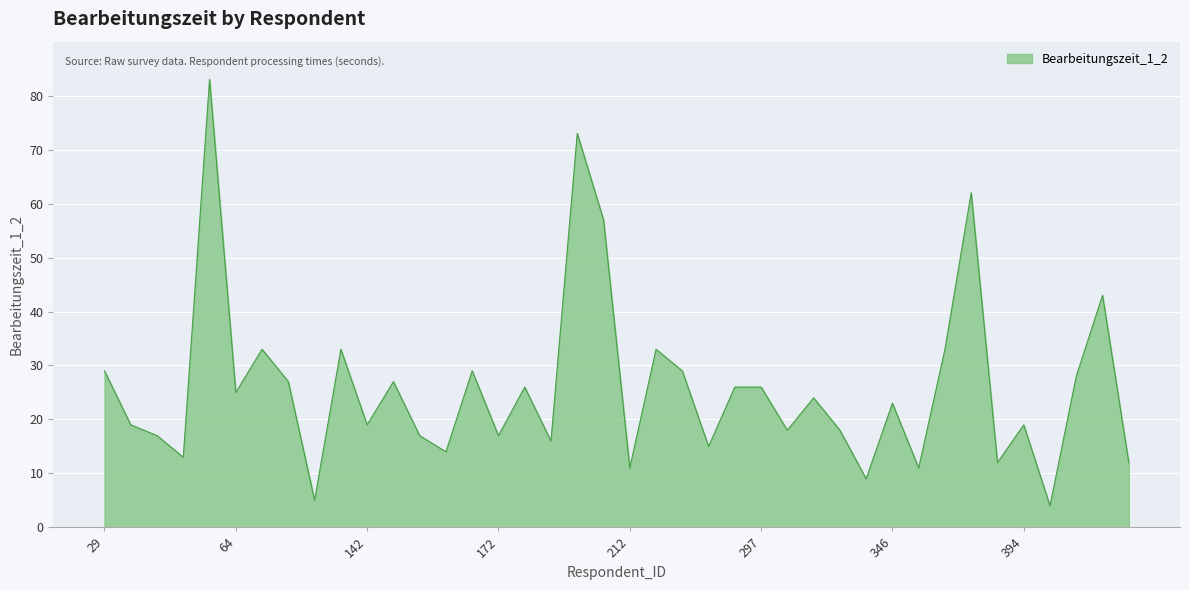

What is the smallest value displayed?

4